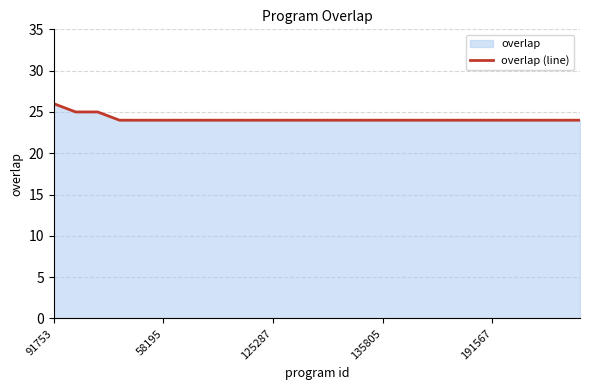

Which has a higher value, 9 or 8?

9